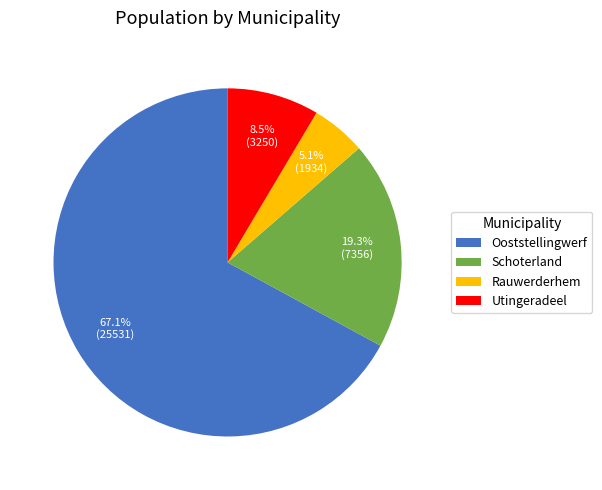

What is the majority slice?

Ooststellingwerf